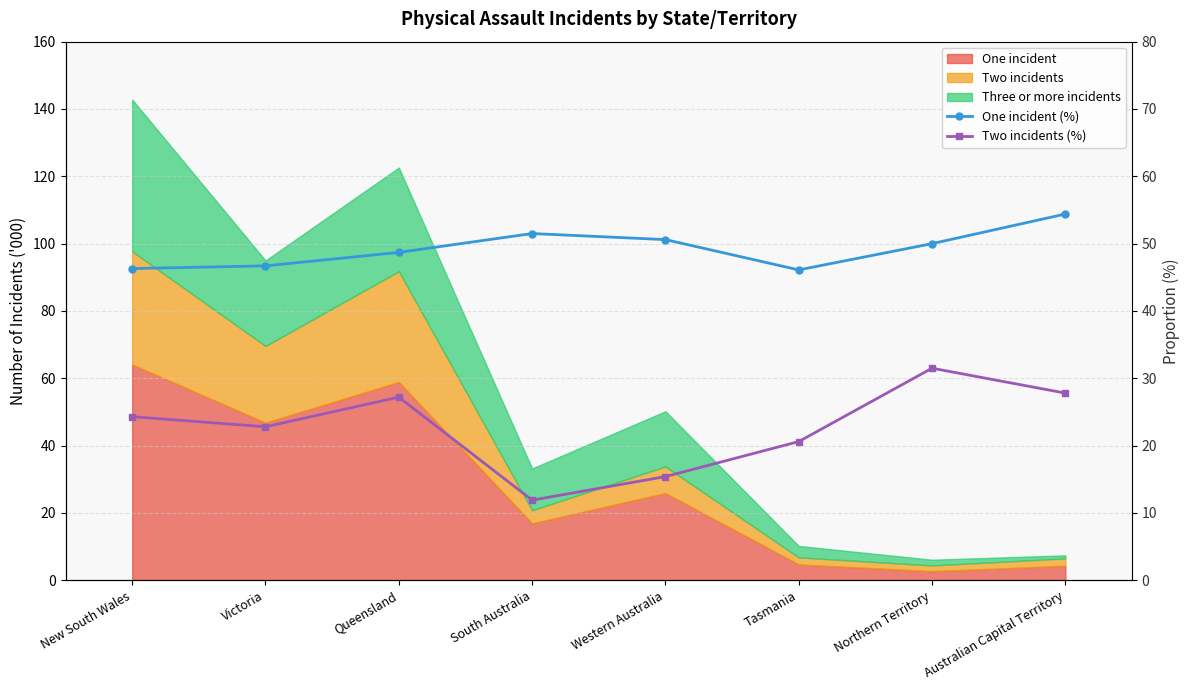

True or false: One incident (%) and Two incidents (%) intersect in this chart.

False